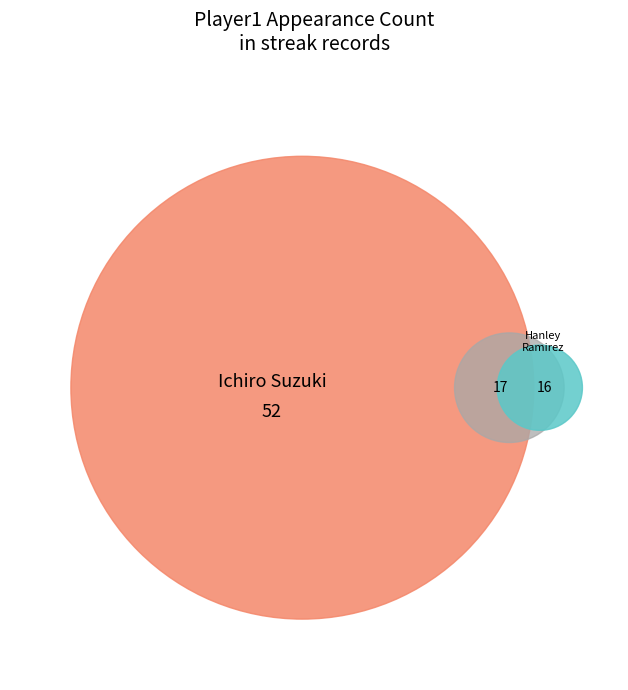

Which category accounts for the majority?

Ichiro Suzuki